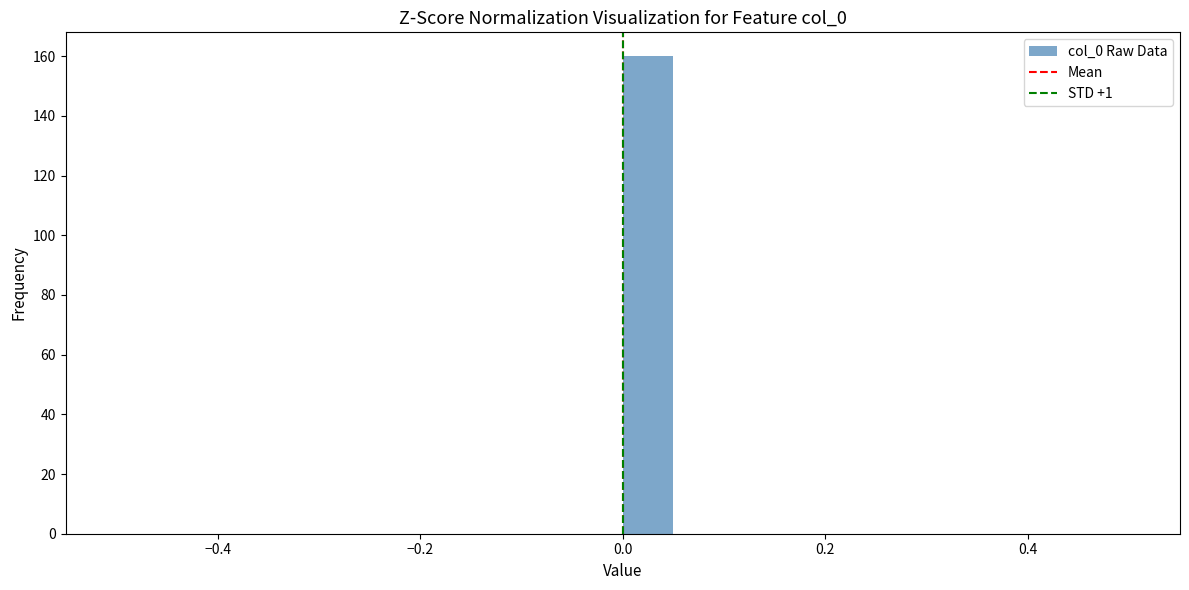

Around what value on the x-axis is the tallest bar? Give the approximate position of its centre, as read against the axis.

0.02